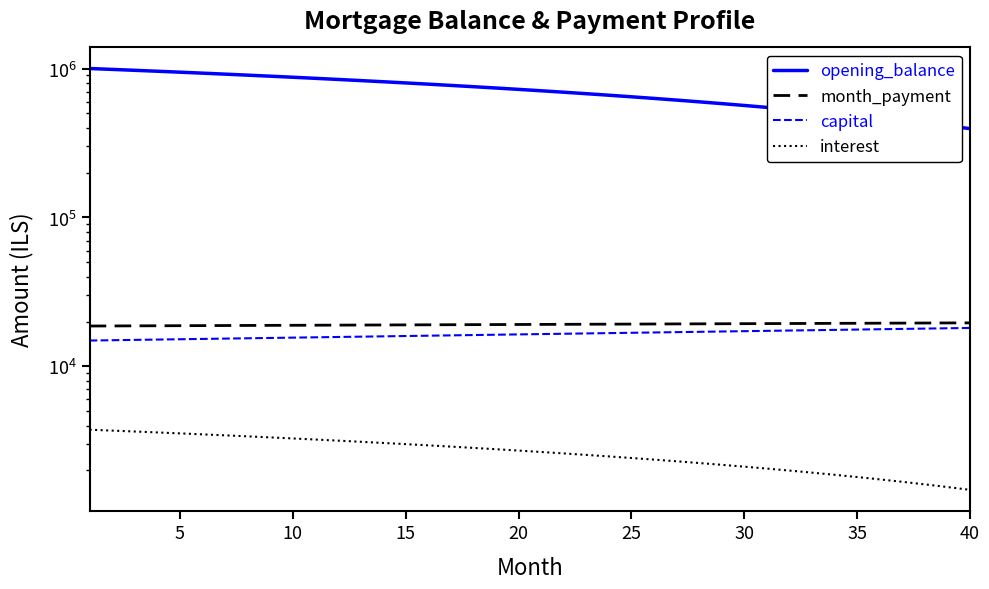

Which series has the widest spread of values?

opening_balance